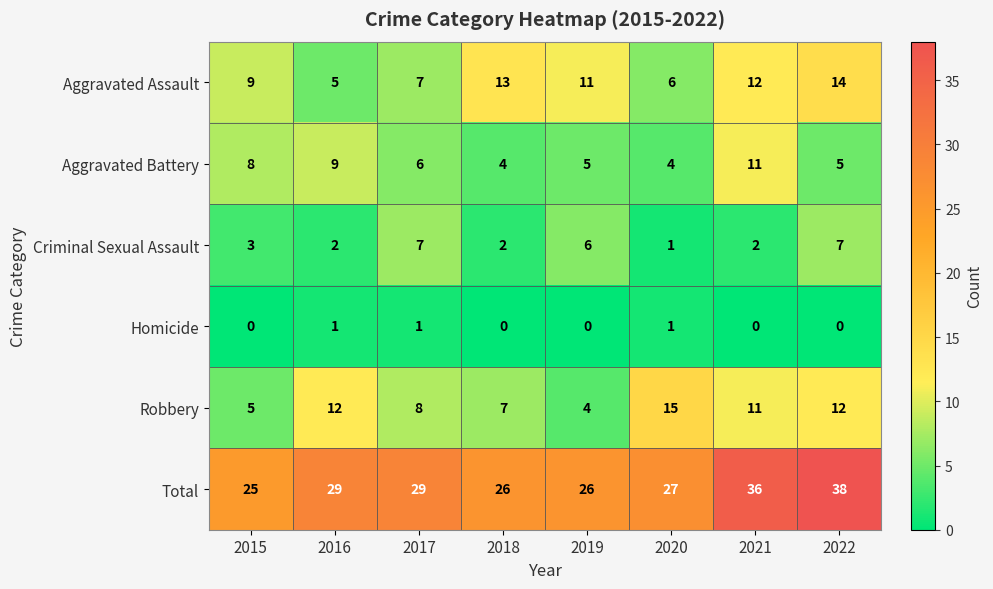

At how many categories does at least one series exceed 22?

8